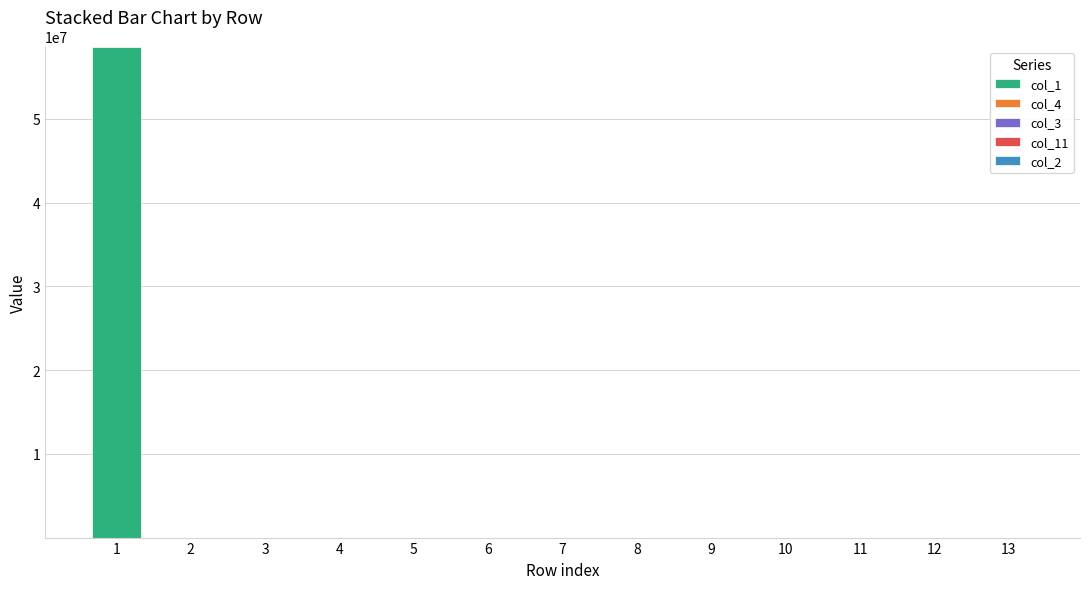

What is the average value of the col_1 series?

4511525